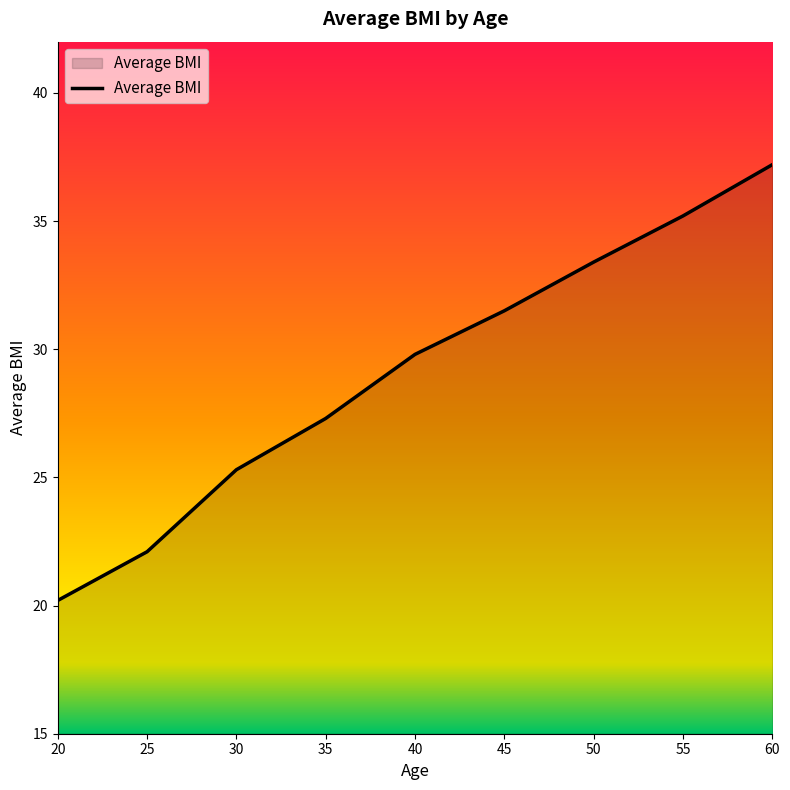

What is the difference between the maximum and minimum values?

17.0